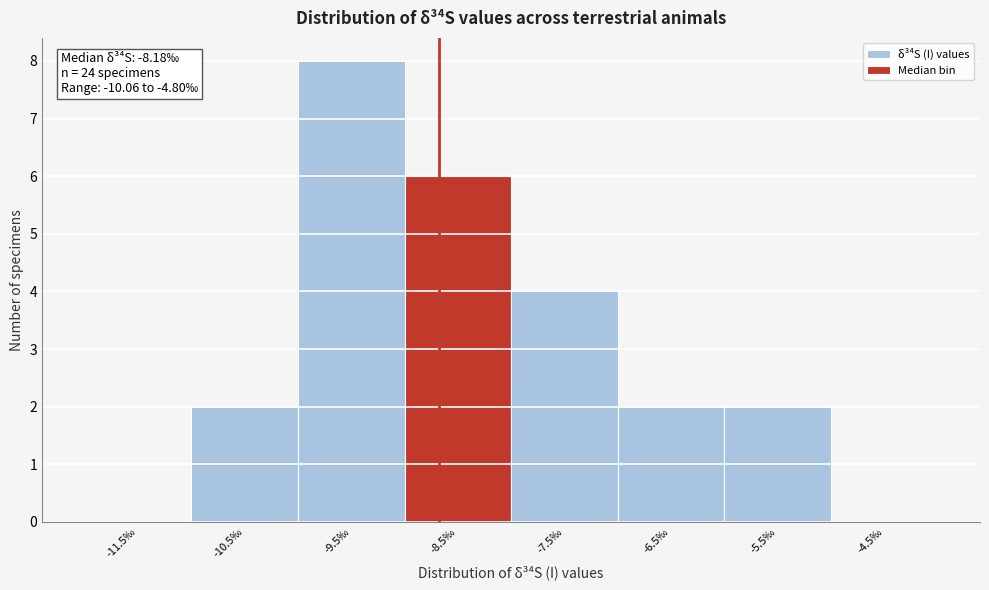

Reading left to right, transcribe all the data shown in this chart.

-11.5‰=0	-10.5‰=2	-9.5‰=8	-8.5‰=6	-7.5‰=4	-6.5‰=2	-5.5‰=2	-4.5‰=0